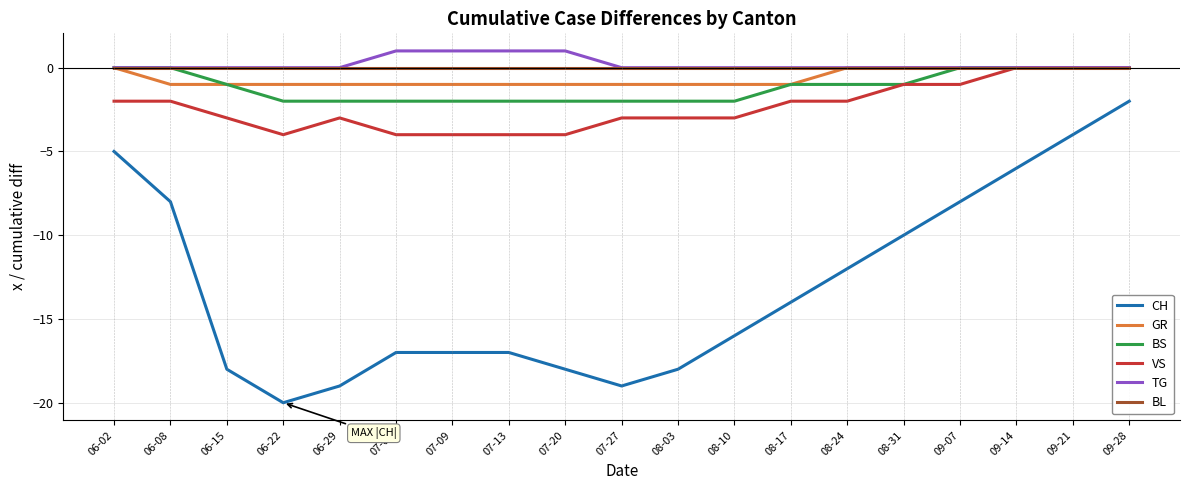

True or false: CH and TG cross at least once.

False